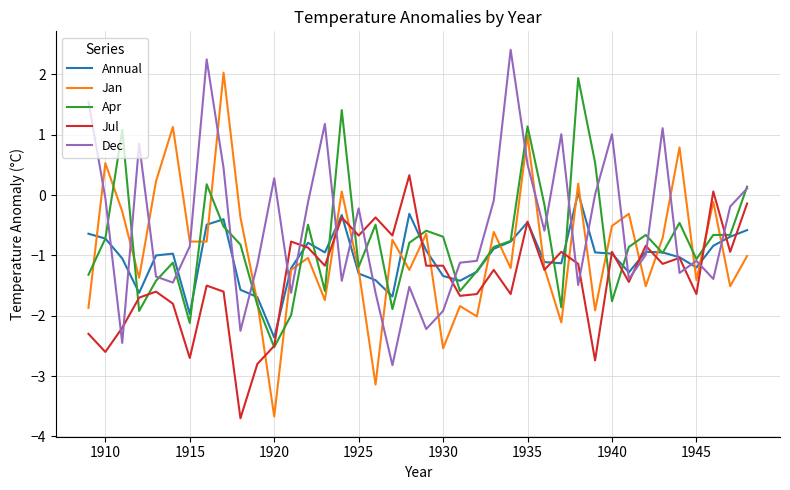

What is the maximum value for Jan?

2.0